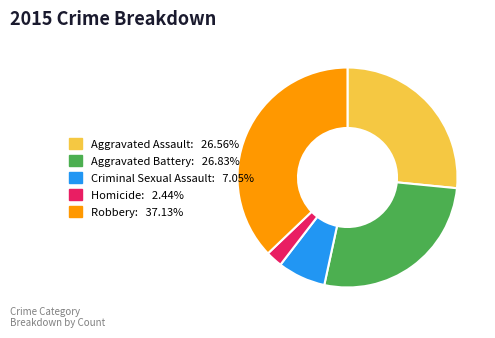

How many slices are in this pie chart?

5